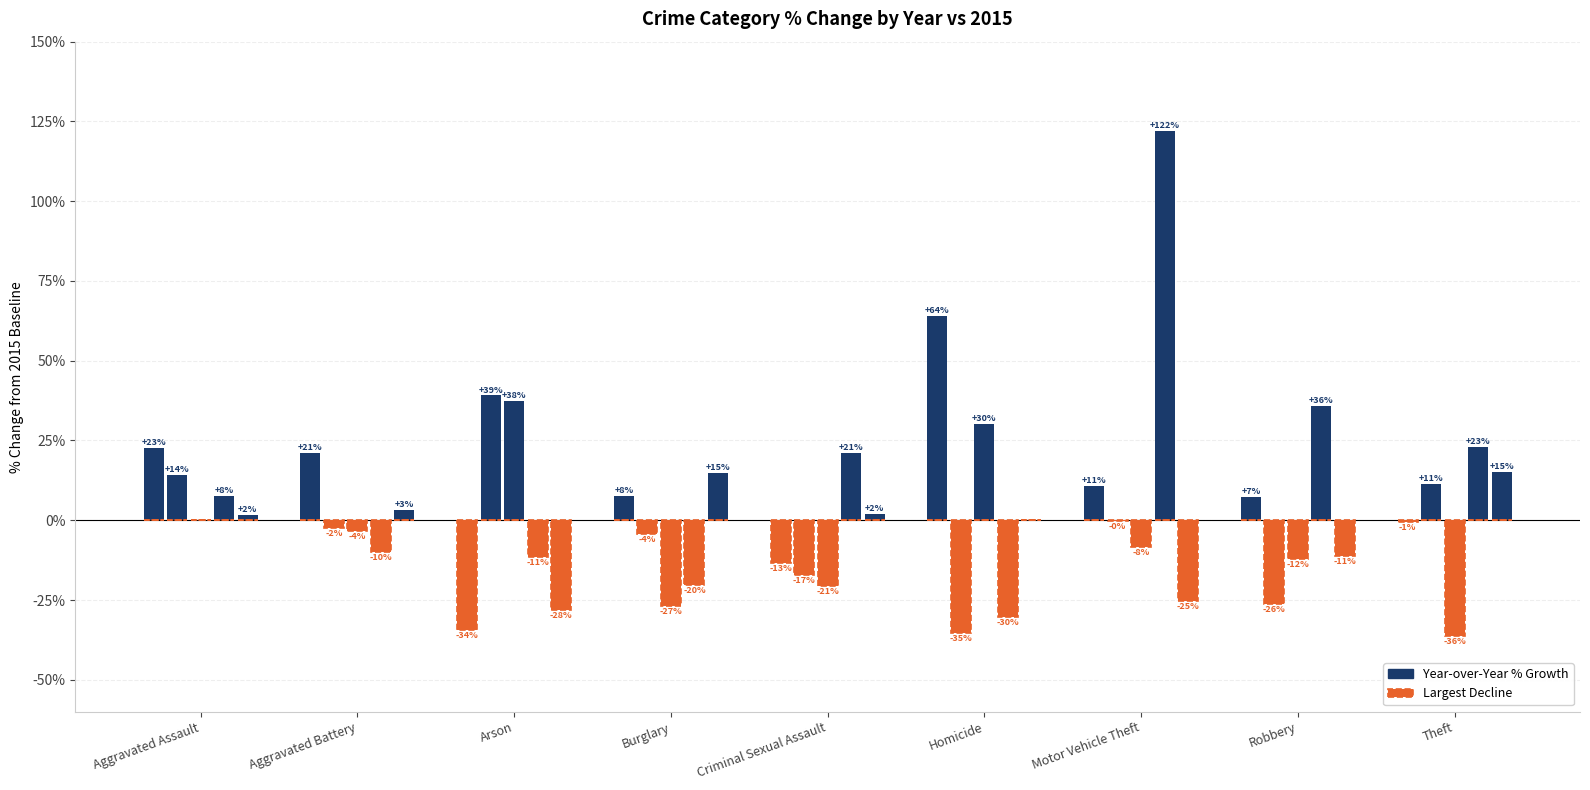

The chart shows a value of -34.3 at Arson. True or false?

True